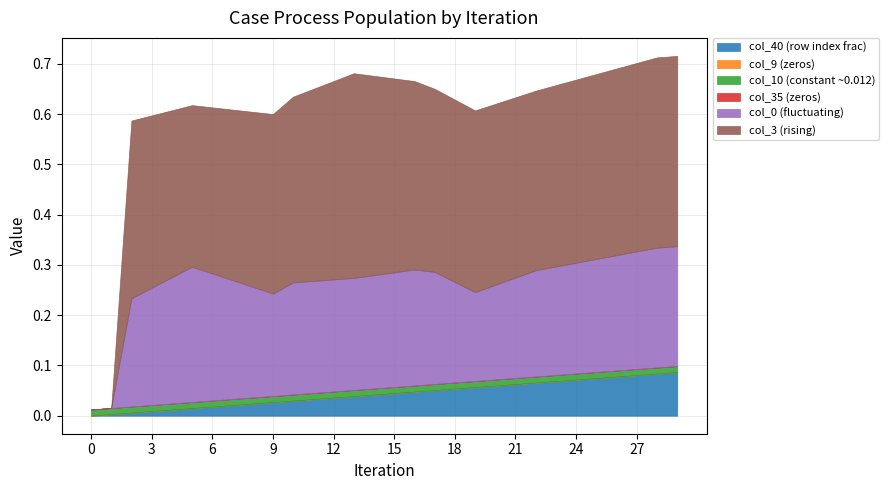

Rank the categories by col_0 value from lowest to highest.

0, 1, 19, 20, 18, 21, 9, 22, 2, 23, 8, 24, 10, 11, 12, 13, 17, 25, 14, 15, 26, 16, 3, 27, 7, 28, 29, 4, 6, 5